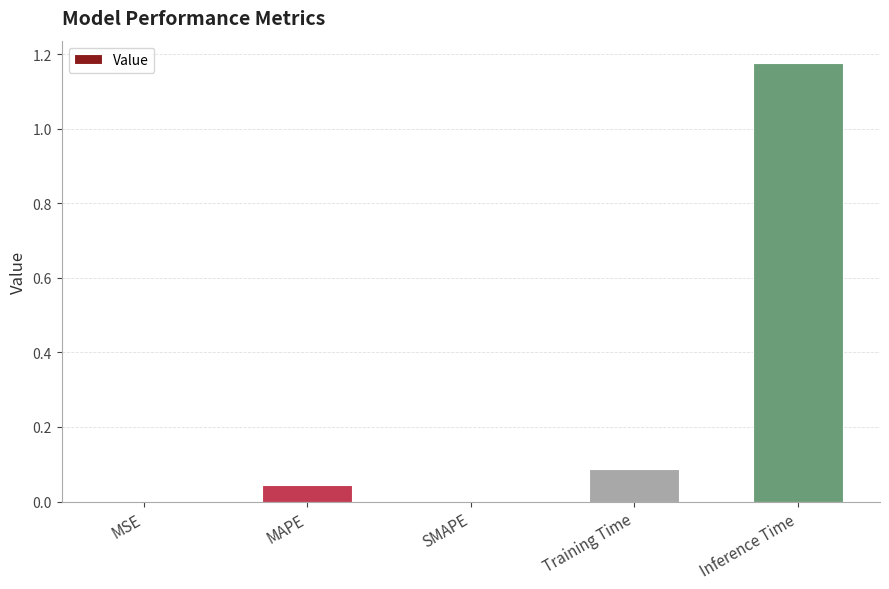

True or false: the data shows 0.0 at MSE.

True